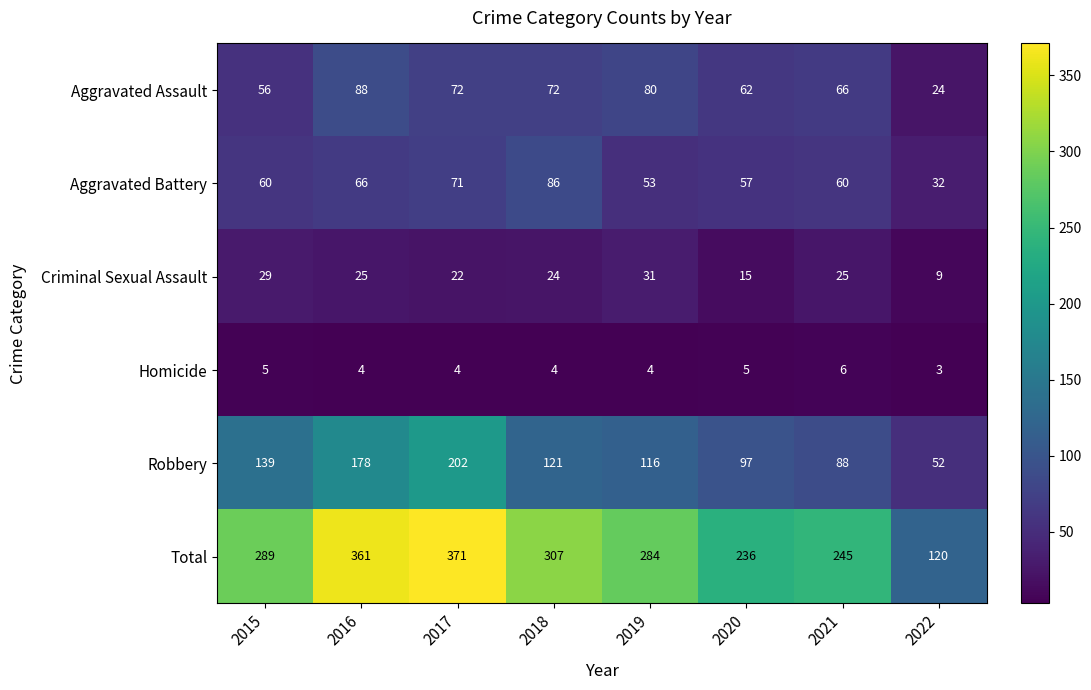

The Homicide series shows 5 at 2020. True or false?

True